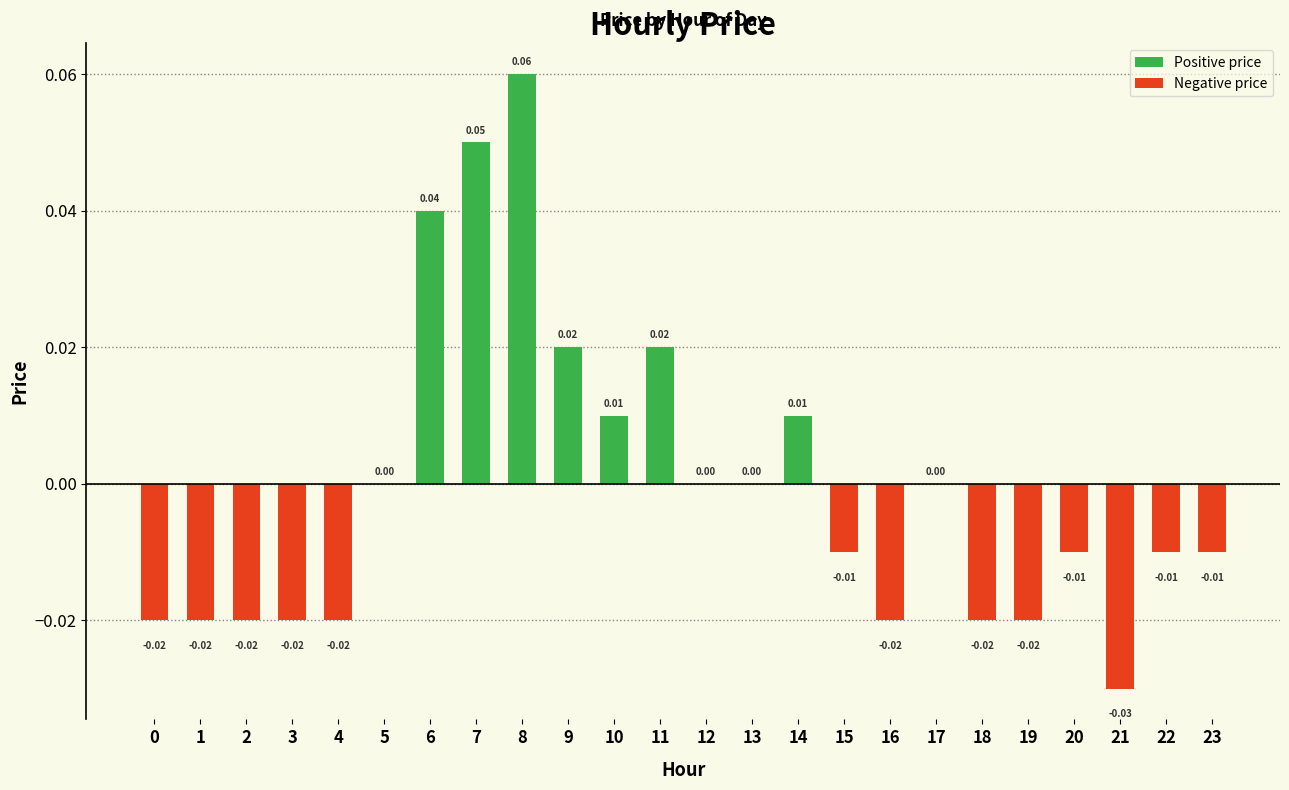

Rank the categories by value from lowest to highest.

21, 0, 1, 2, 3, 4, 16, 18, 19, 15, 20, 22, 23, 5, 12, 13, 17, 10, 14, 9, 11, 6, 7, 8